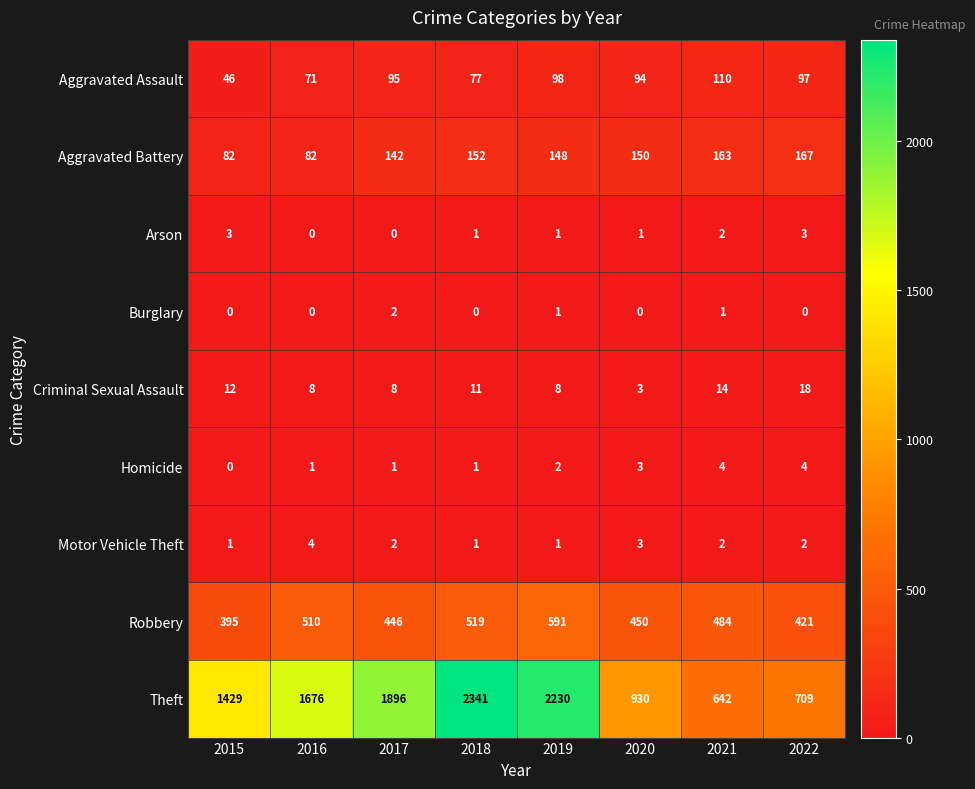

What is the difference between the maximum and minimum values in the Homicide series?

4